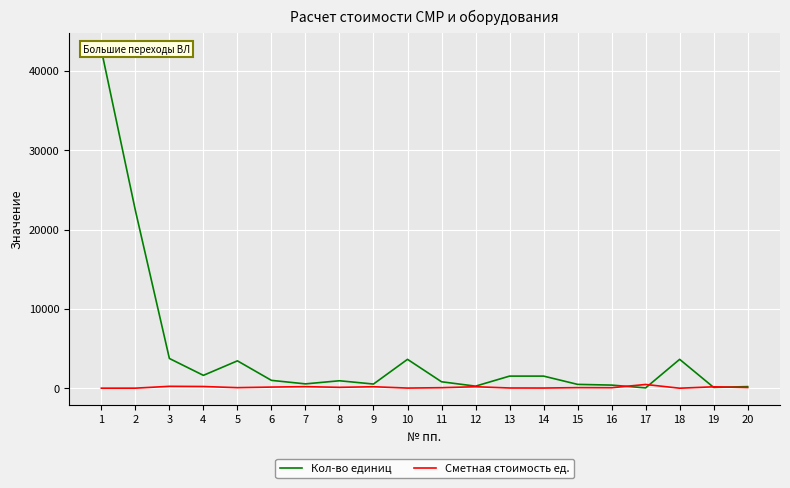

What are all the series names shown in the legend?

Кол-во единиц, Сметная стоимость ед.